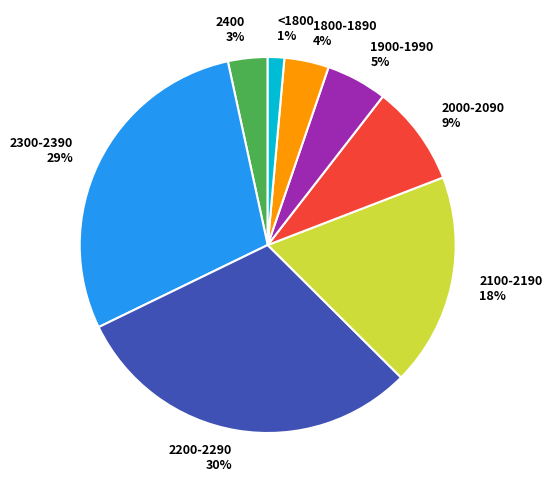

The 2400 slice represents 3% of the pie. True or false?

True